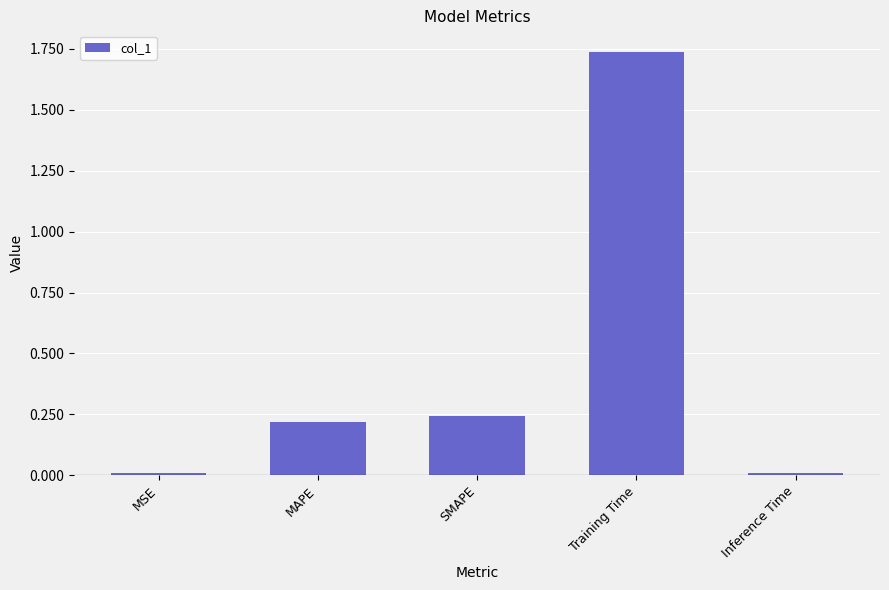

How many bars are there in total?

5